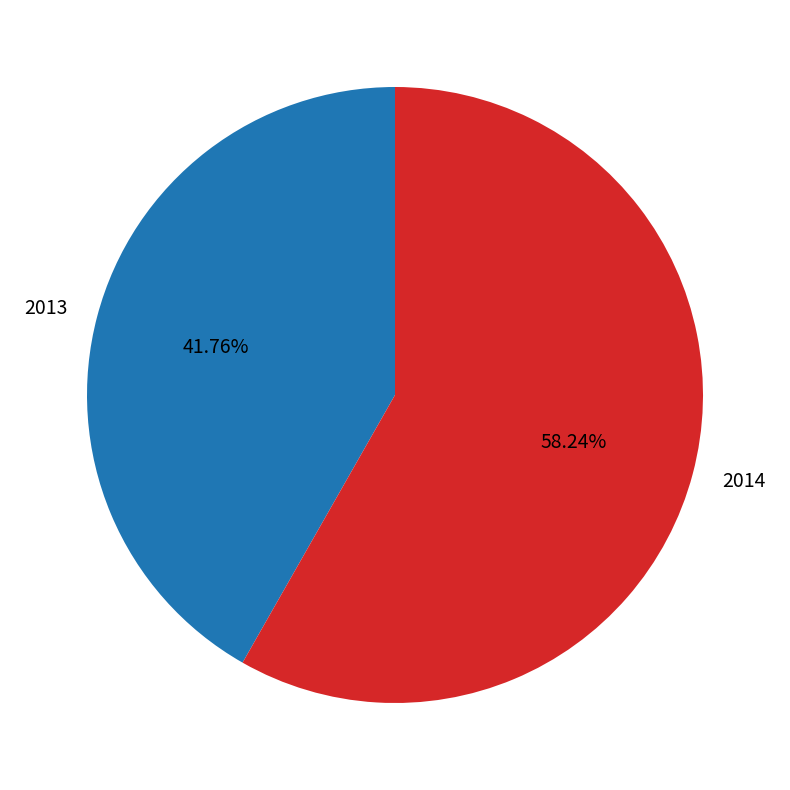

Which has a higher value, 2013 or 2014?

2014